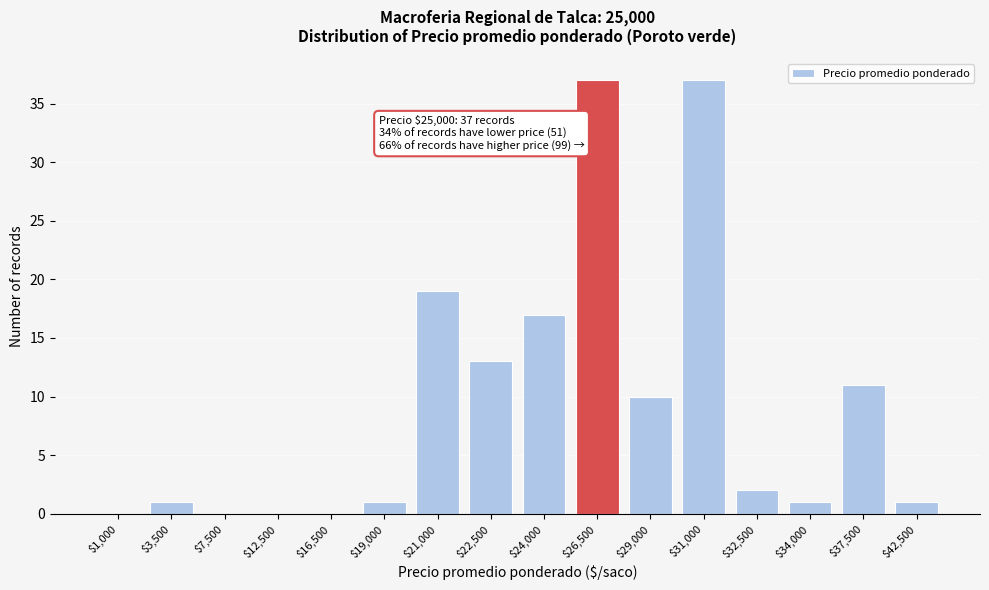

True or false: the data shows 10 at $24,000.

False